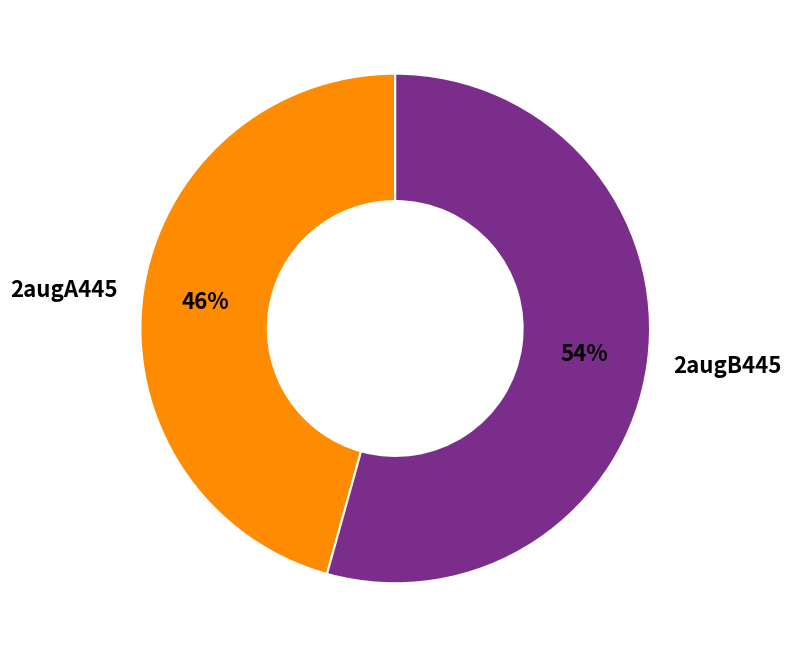

How many segments does this pie chart have?

2